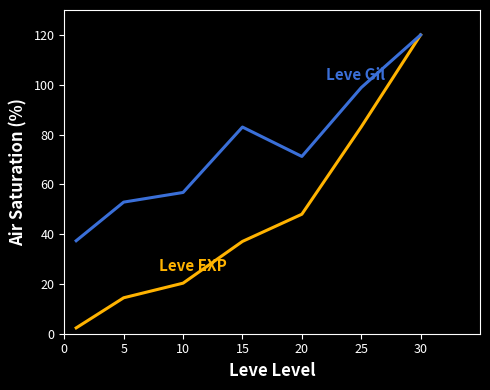

What is the maximum value shown in the chart?

120.0